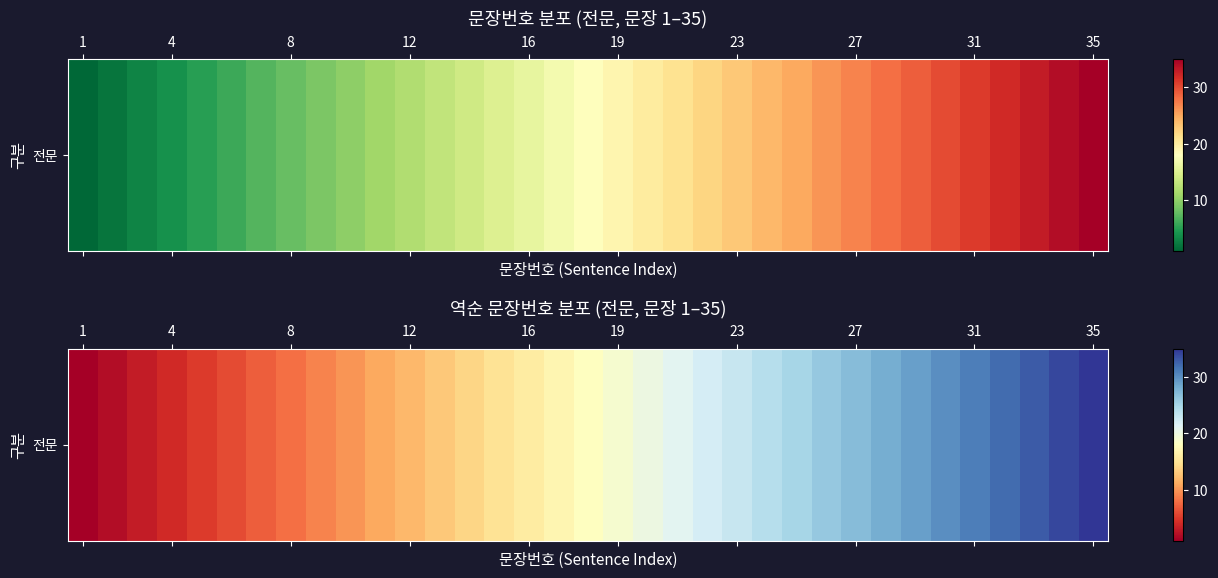

Reading left to right, what are all the values shown in this chart?

1	2	3	4	5	6	7	8	9	10	11	12	13	14	15	16	17	18	19	20	21	22	23	24	25	26	27	28	29	30	31	32	33	34	35